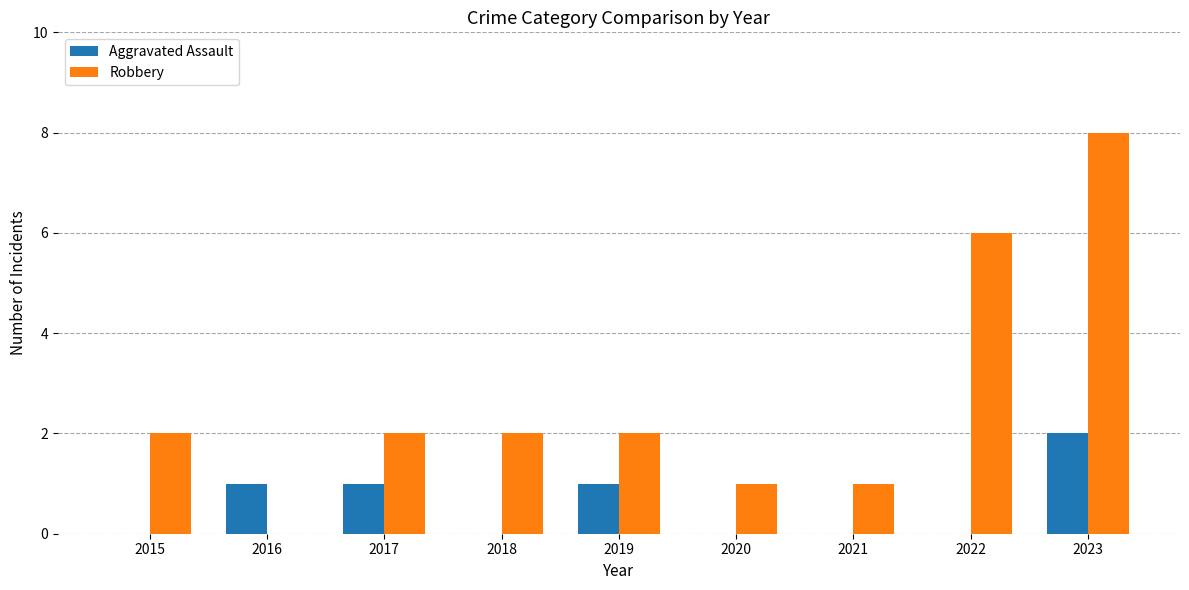

True or false: Robbery has a value of 4 at 2015.

False